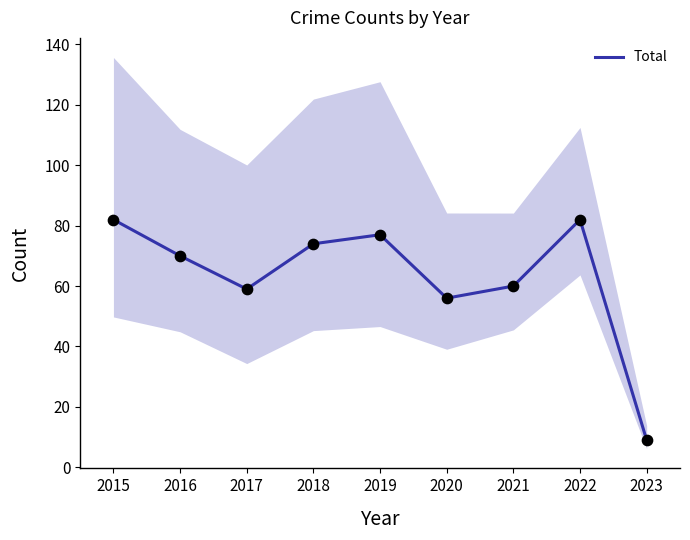

What is the change in value from 2021 to 2023?

-51